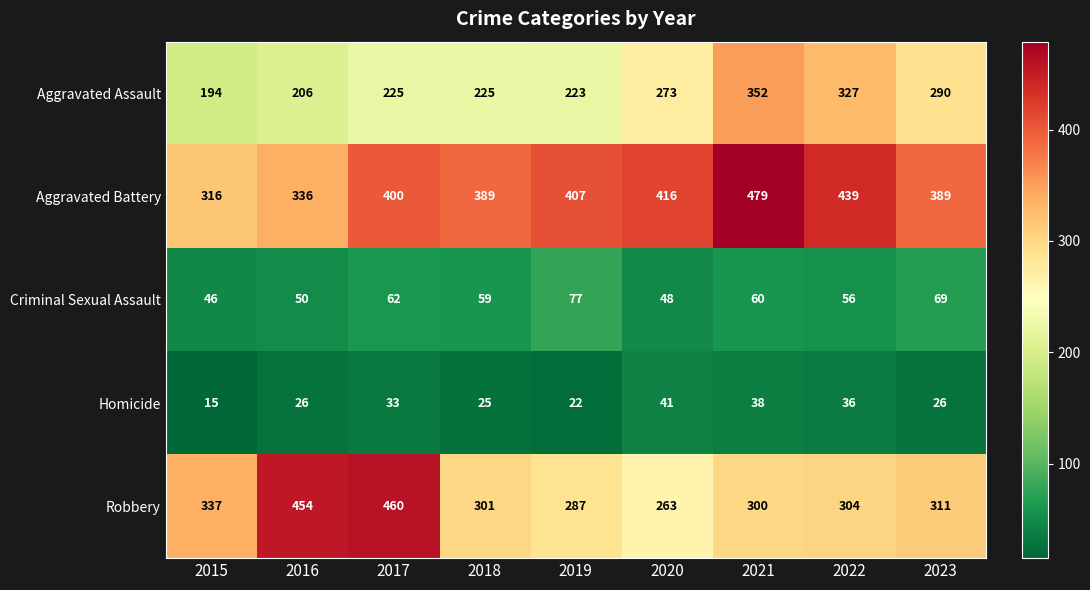

At which label does Criminal Sexual Assault reach its minimum?

2015